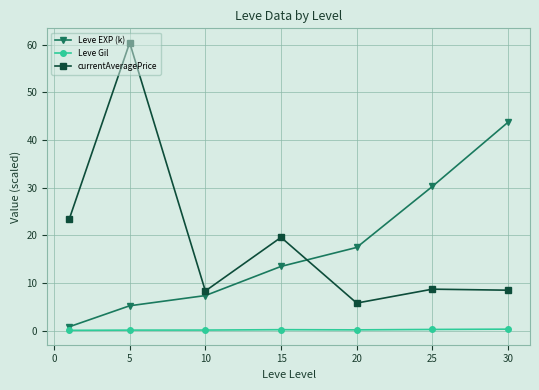

What is the value of the Leve EXP (k) point at the 2nd from the left?

5.3